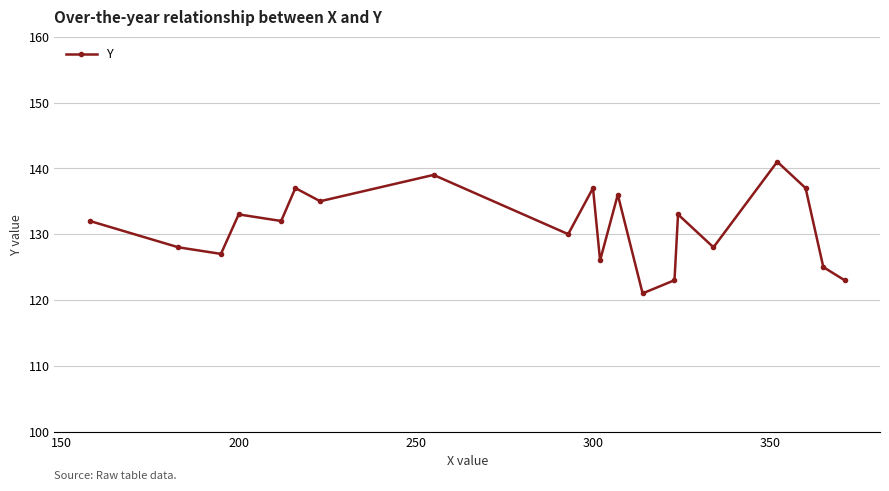

Reading left to right, extract all data points from this chart.

132	128	127	133	132	137	135	139	130	137	126	136	121	123	133	128	141	137	125	123